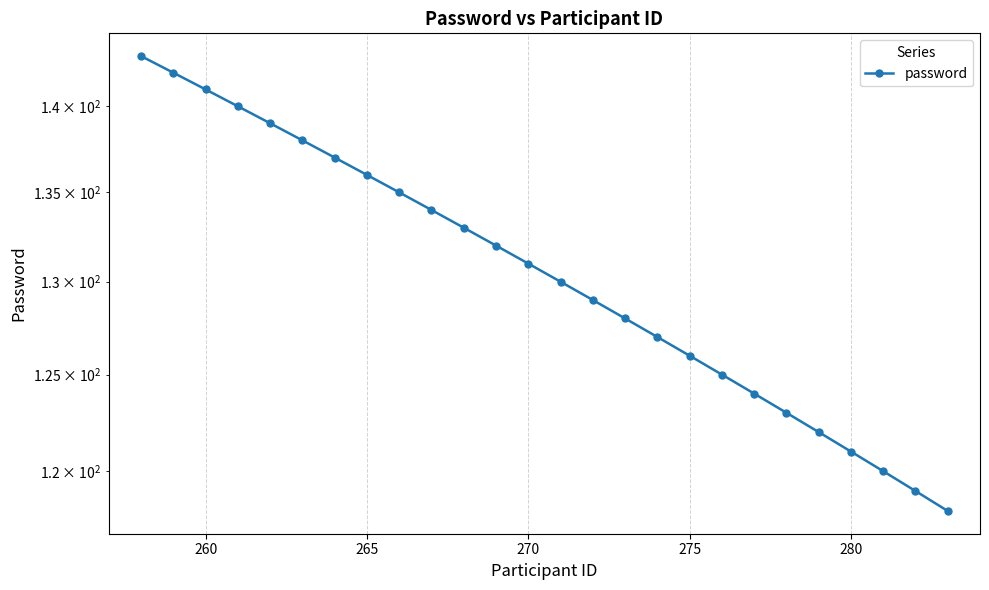

What is the sum of all values?

3393